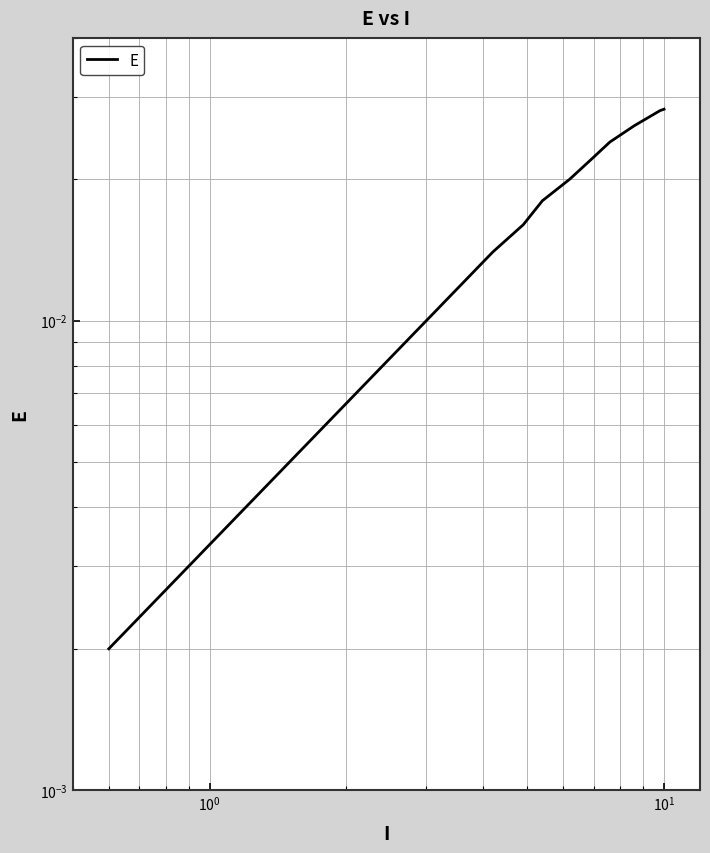

True or false: the data has more than 2 interior local peaks.

False